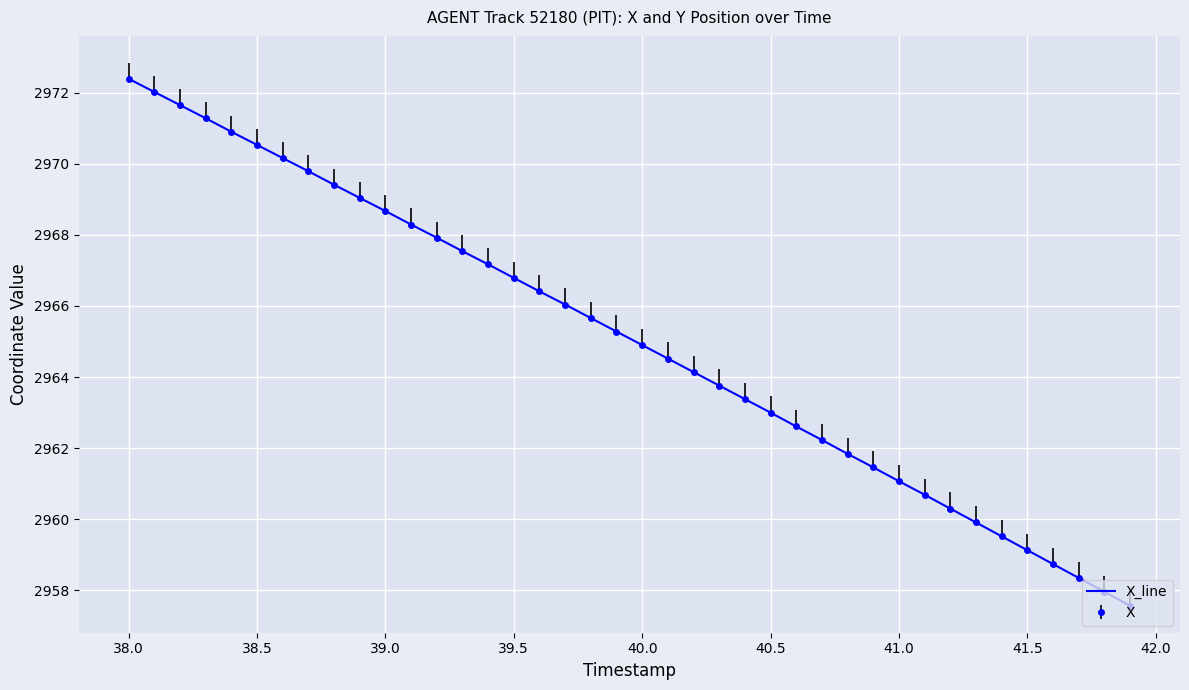

What is the greatest value displayed?

2972.4